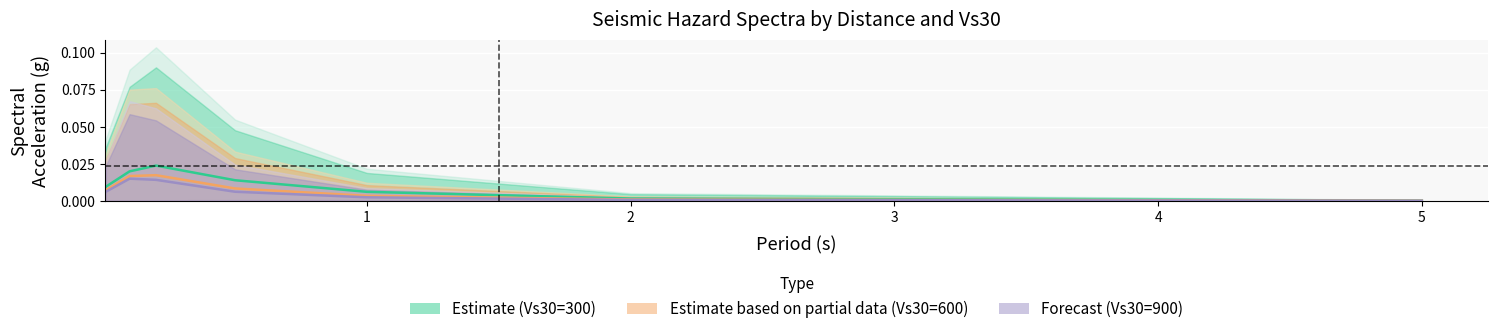

Rank the series by their average value, from lowest to highest.

Forecast (Vs30=900), Estimate based on partial data (Vs30=600), Estimate (Vs30=300)